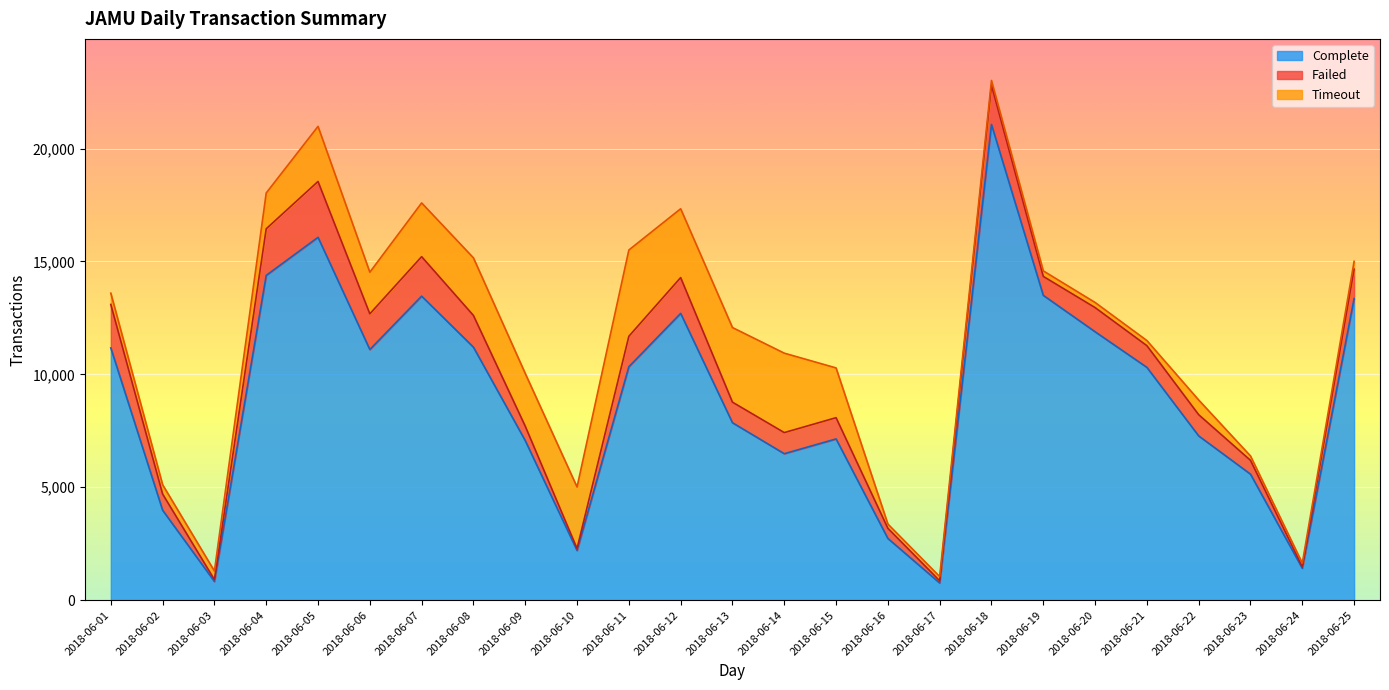

How many lines are shown in the chart?

3